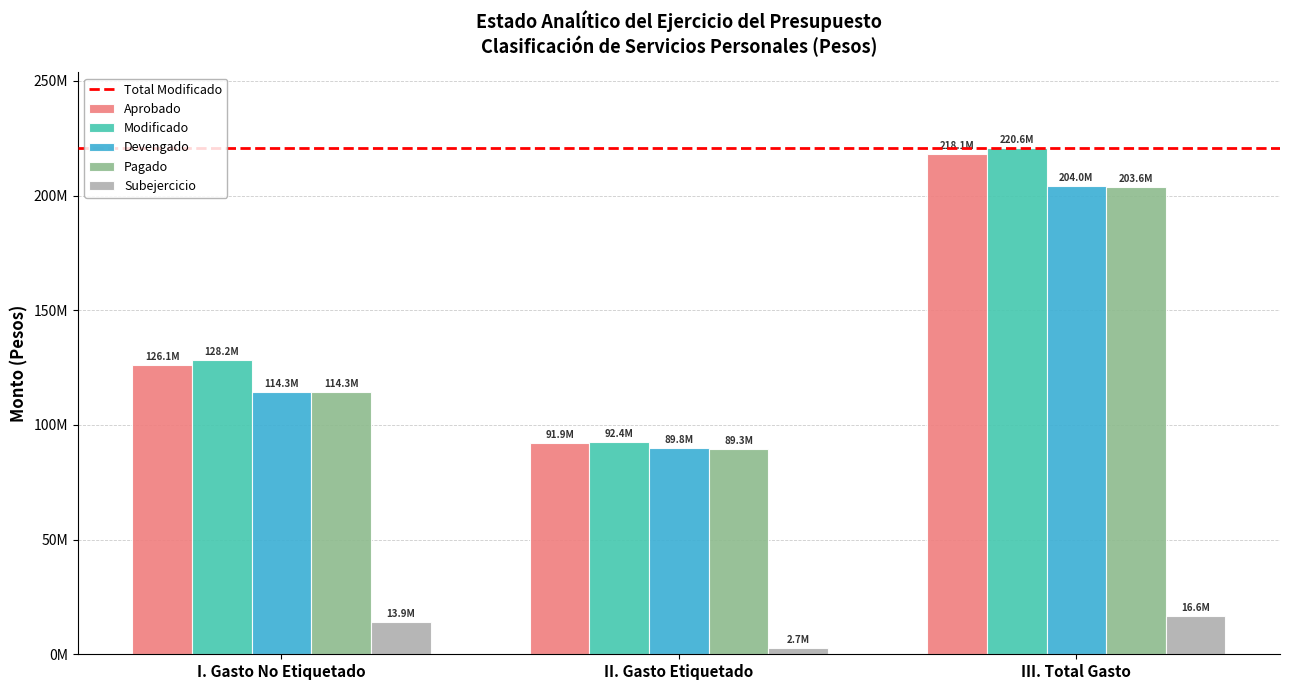

At which category is the sum across all series the highest?

III. Total Gasto